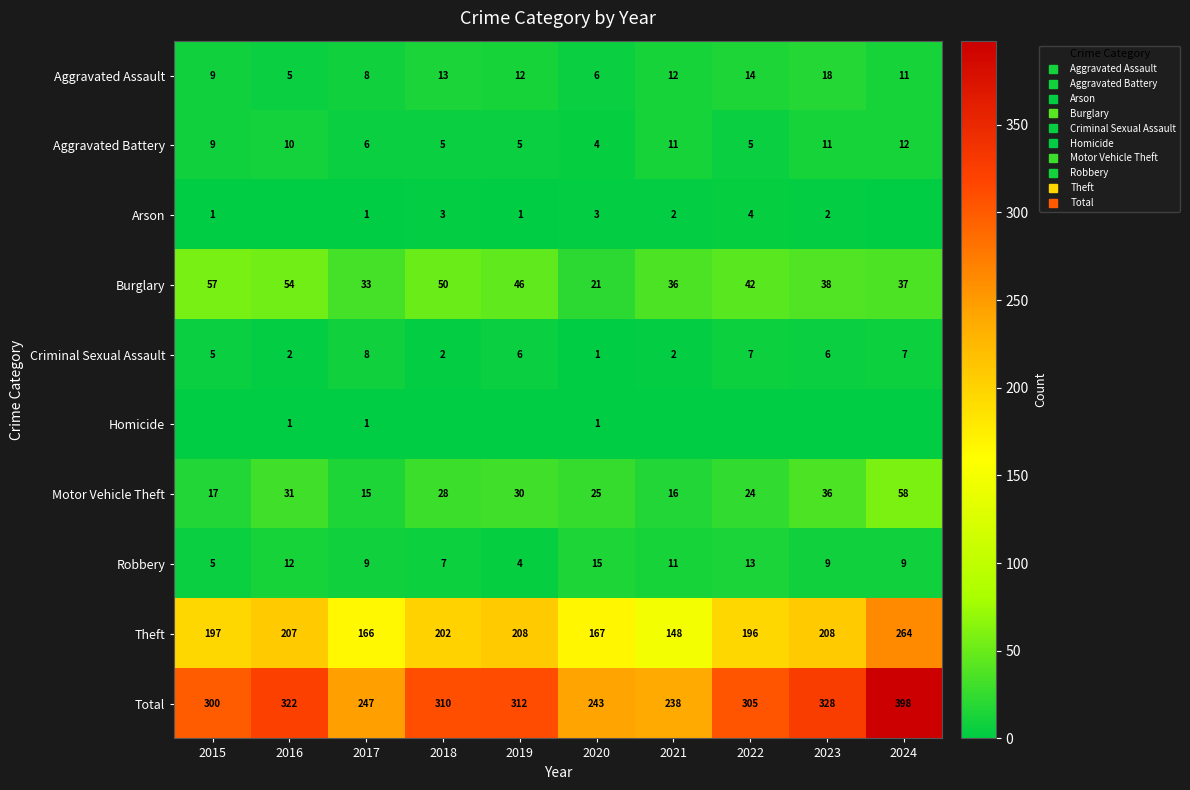

How many categories are shown in the chart?

10